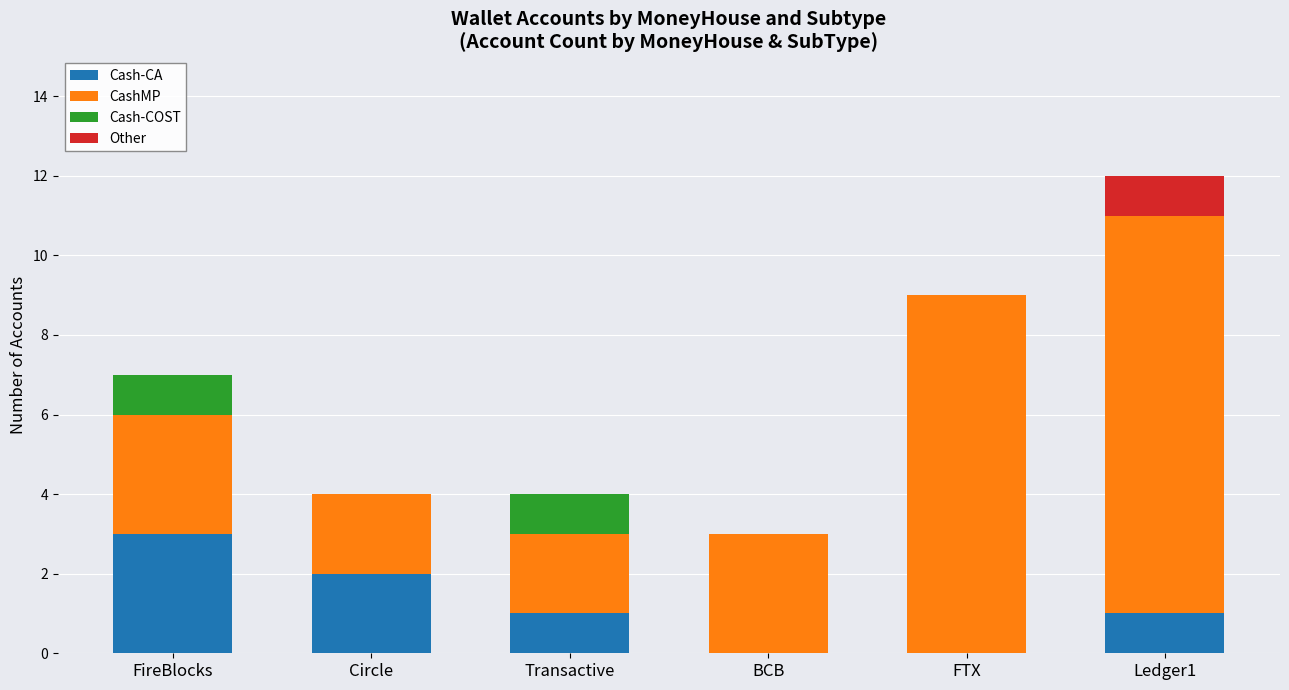

Reading left to right, list the values for the Cash-CA series.

FireBlocks=3	Circle=2	Transactive=1	BCB=0	FTX=0	Ledger1=1